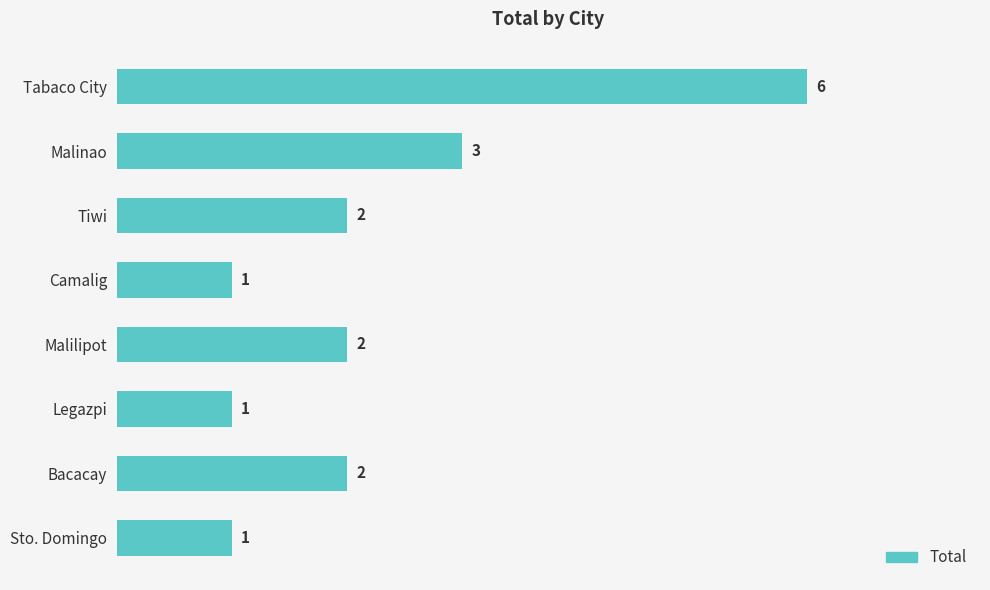

Reading top to bottom, what are all the values shown in this chart?

6	3	2	1	2	1	2	1